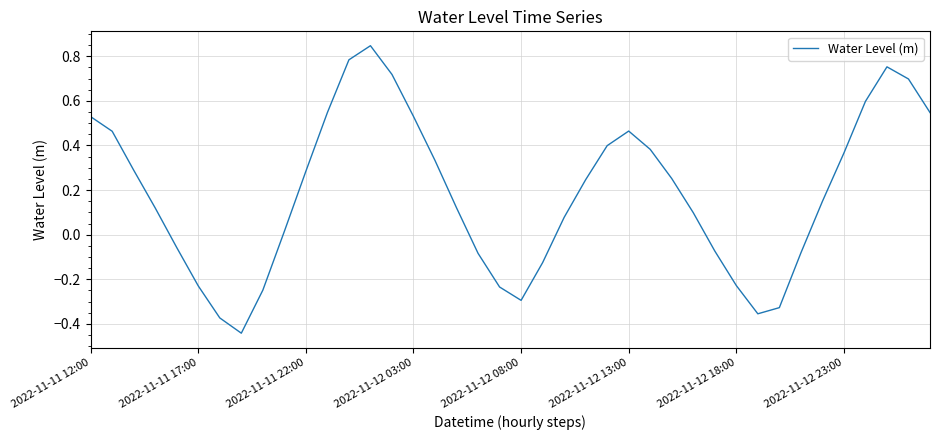

True or false: the data shows -0.4 at 2022-11-11 17:00.

False